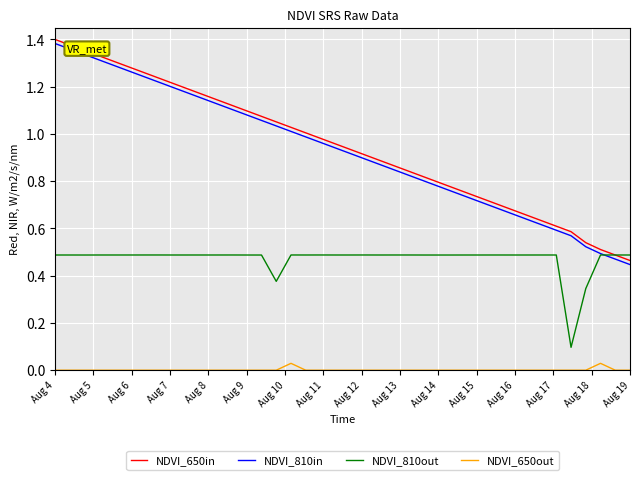

What are all the series names shown in the legend?

NDVI_650in, NDVI_810in, NDVI_810out, NDVI_650out